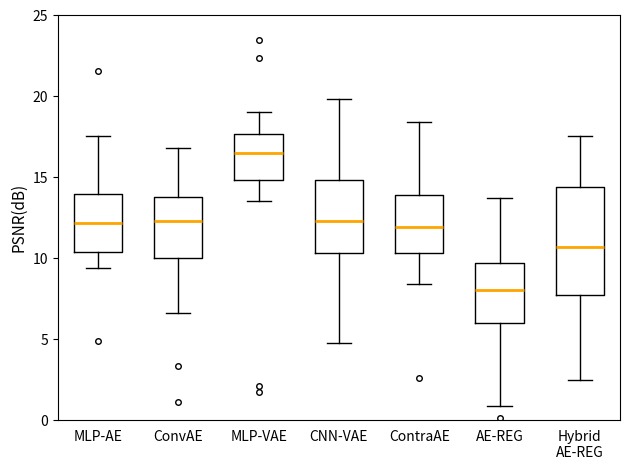

Reading left to right, transcribe this box plot: for each box, give where its median line is, the range the box spans, and where its two whiskers end, as read against the y-axis. The values are not printed on the chart, so give them approximately, as read against the axis.

MLP-AE: median 12.0, box 10.5 to 14.0, whiskers 9.5 to 17.5
ConvAE: median 12.5, box 10.0 to 14.0, whiskers 6.5 to 17.0
MLP-VAE: median 16.5, box 15.0 to 17.5, whiskers 13.5 to 19.0
CNN-VAE: median 12.5, box 10.5 to 15.0, whiskers 4.5 to 20.0
ContraAE: median 12.0, box 10.5 to 14.0, whiskers 8.5 to 18.5
AE-REG: median 8.0, box 6.0 to 9.5, whiskers 1.0 to 14.0
Hybrid AE-REG: median 10.5, box 7.5 to 14.5, whiskers 2.5 to 17.5